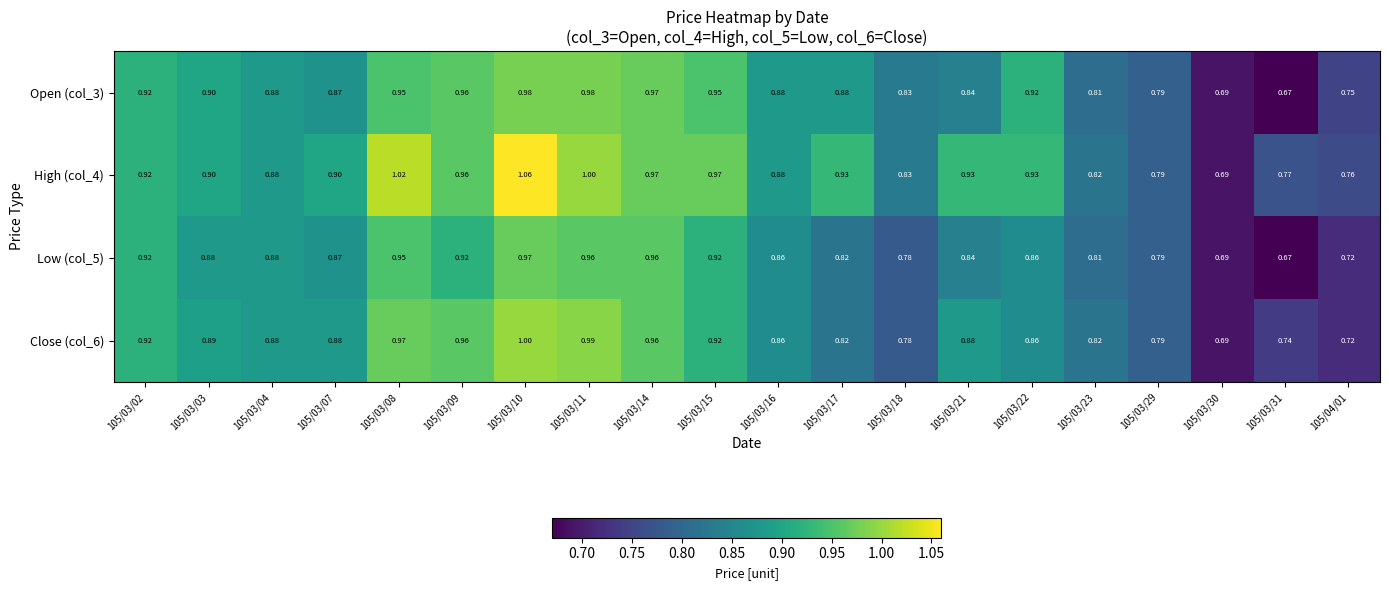

Is the value of Low (col_5) at 105/03/04 greater than the value of Close (col_6) at 105/03/10?

No